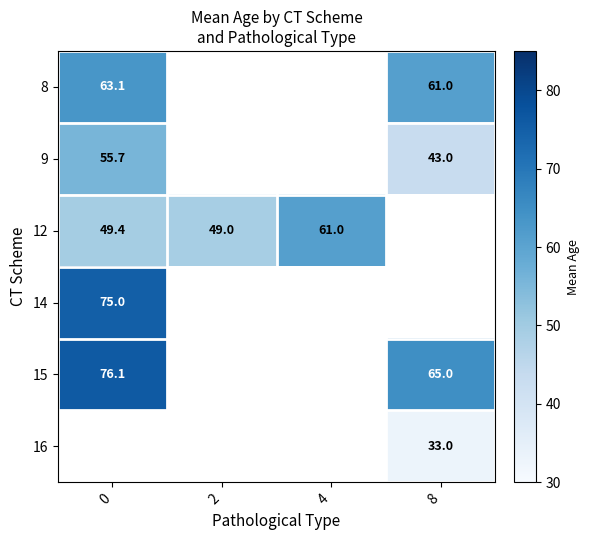

True or false: 15 has a value of 26.9 at 0.

False